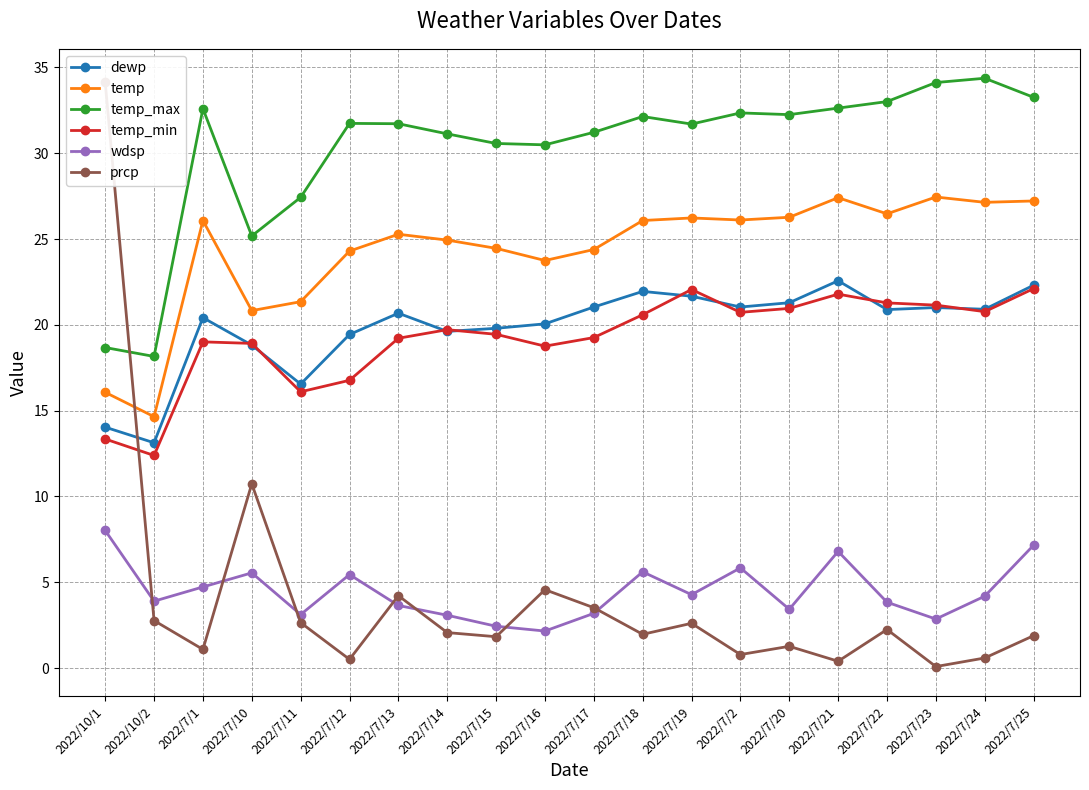

At which category is the sum across all series the highest?

2022/7/25